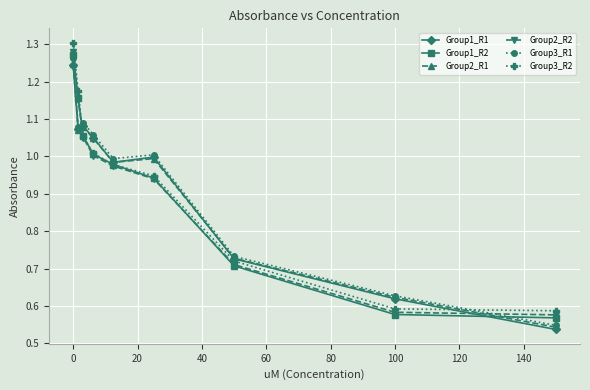

At how many categories does at least one series exceed 0?

9